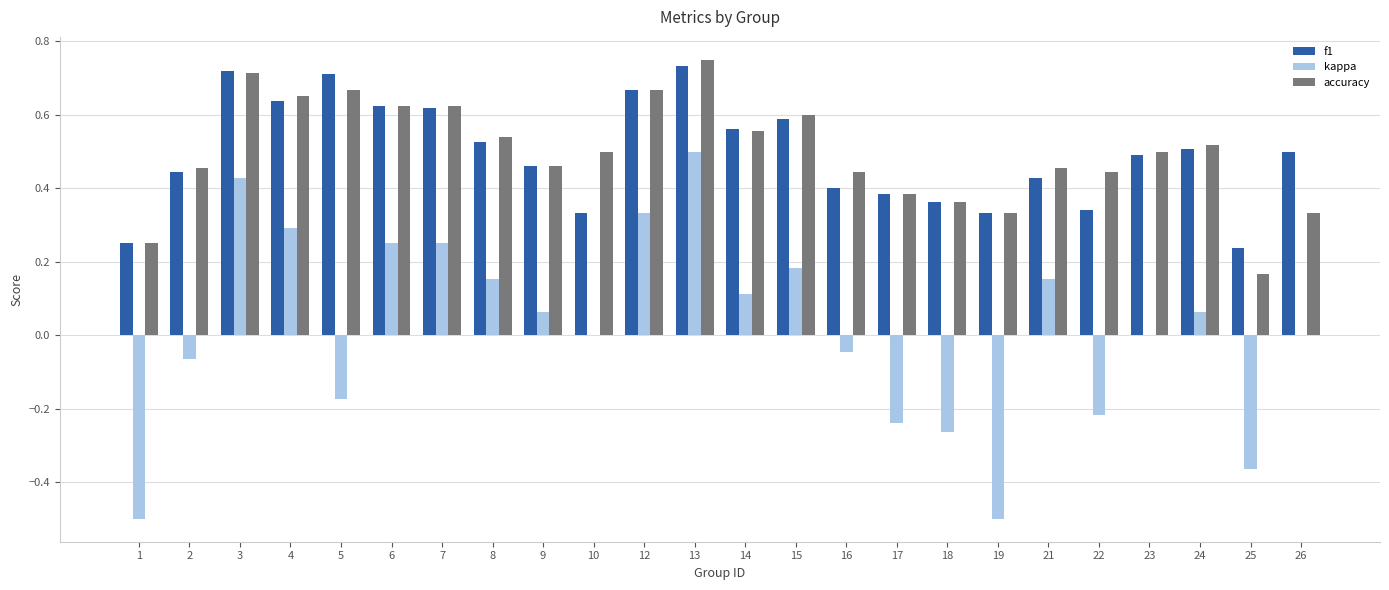

At which category is the sum across all series the highest?

13